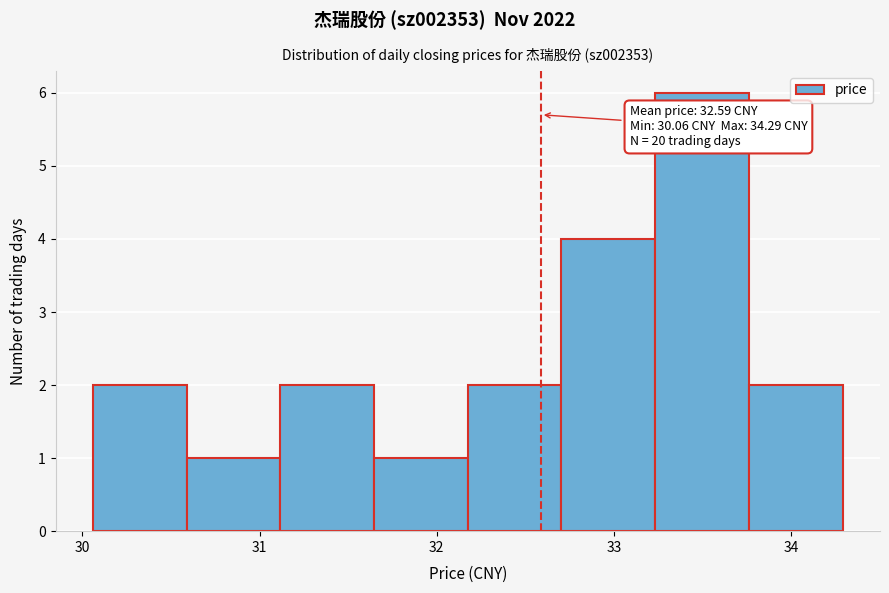

Over which range of the x-axis is the bar tallest?

33.2 to 33.8